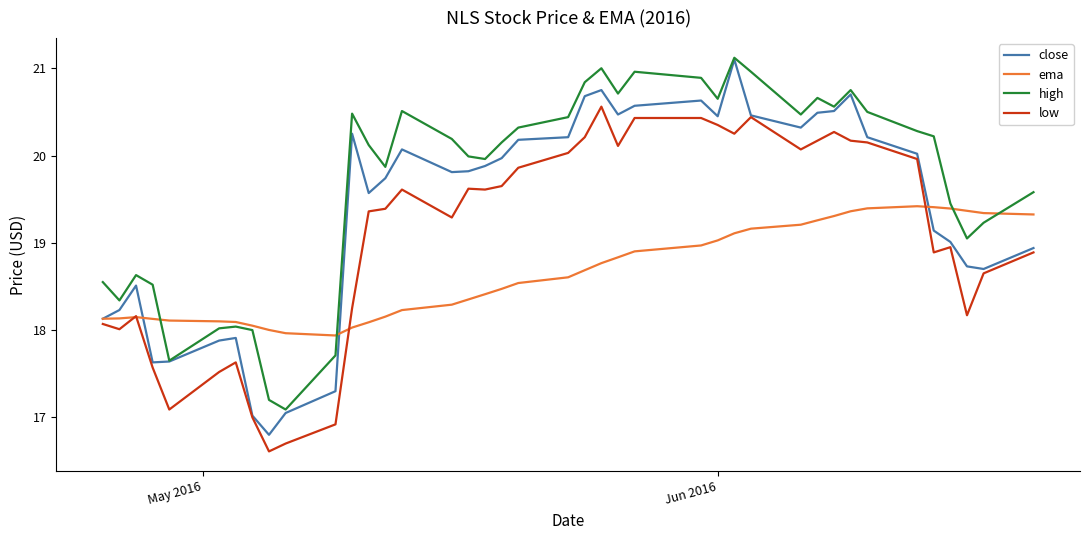

What is the maximum value shown in the chart?

21.1